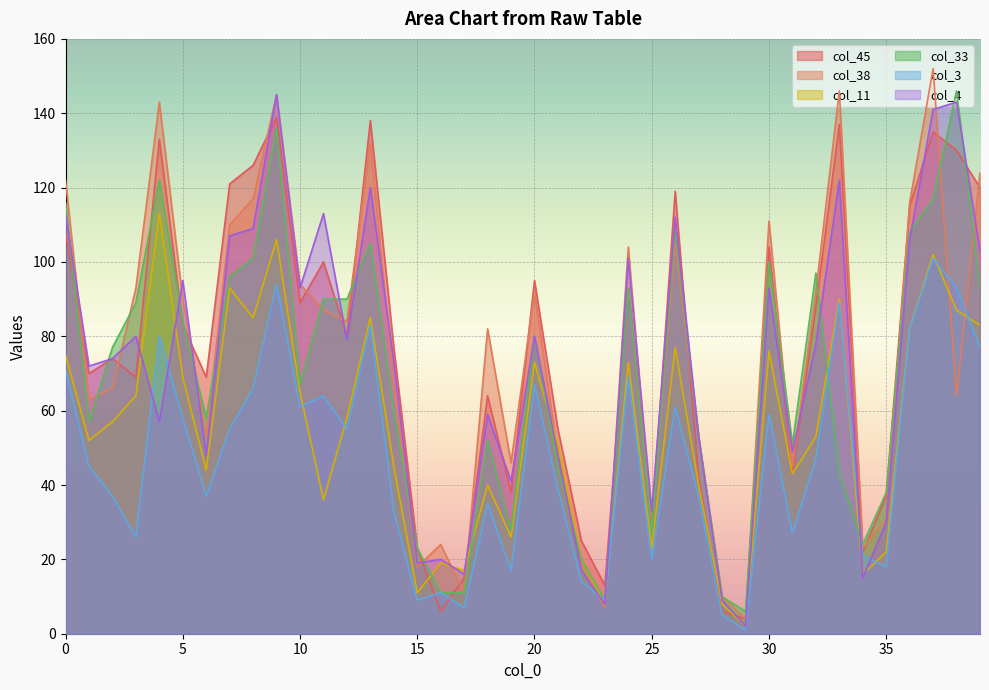

Where is col_33 nearest to the value 76?

2